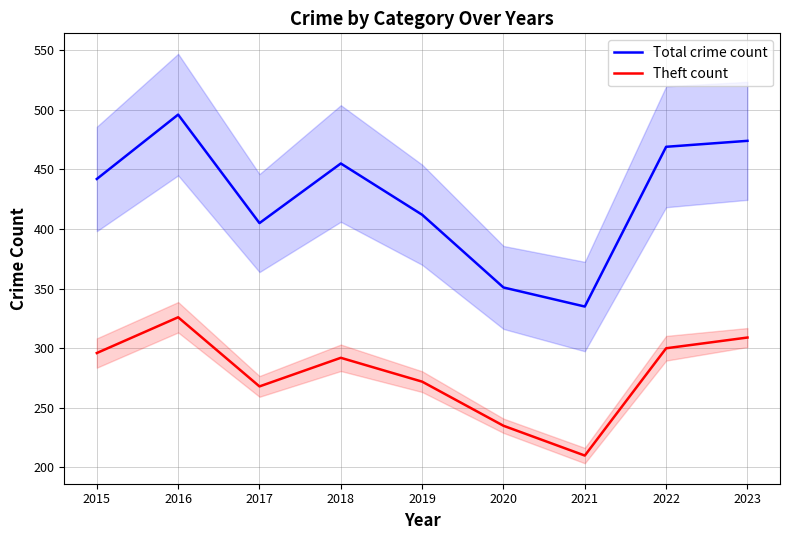

Does the chart have visible grid lines?

Yes